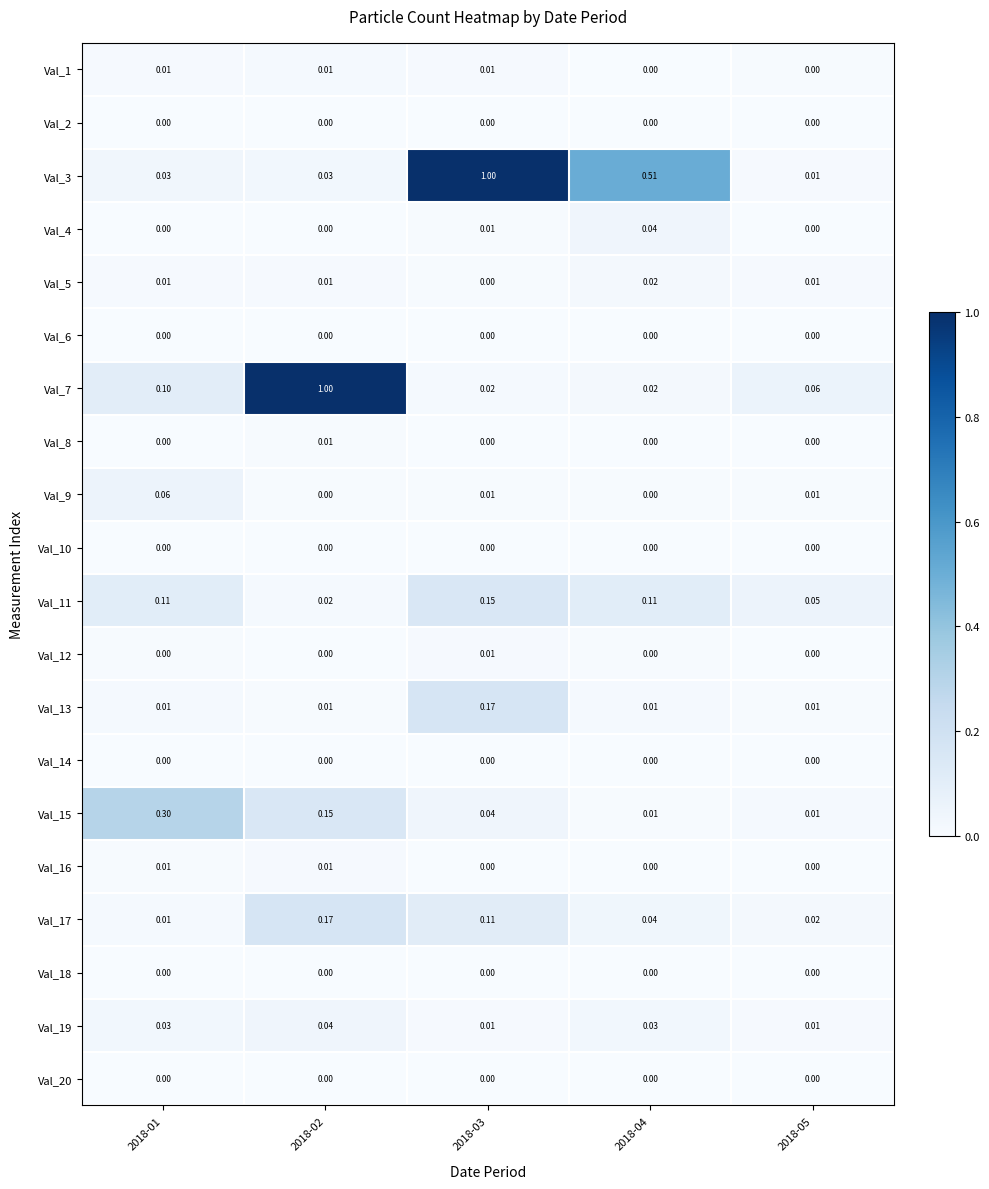

Is the value of Val_10 at 2018-05 greater than the value of Val_9 at 2018-03?

No